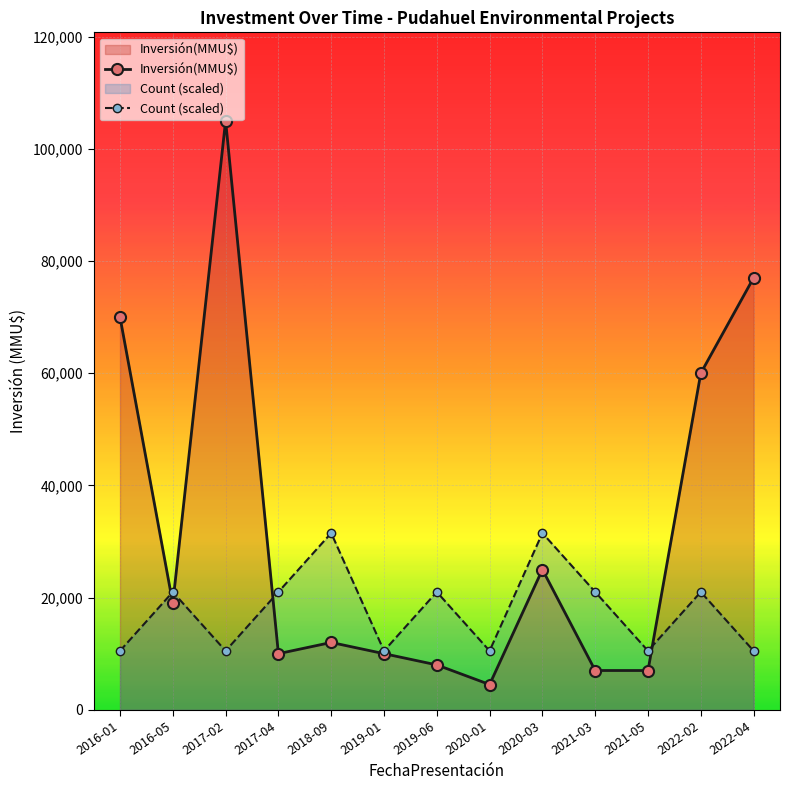

How many values in the Count (scaled) series exceed 21000?

2